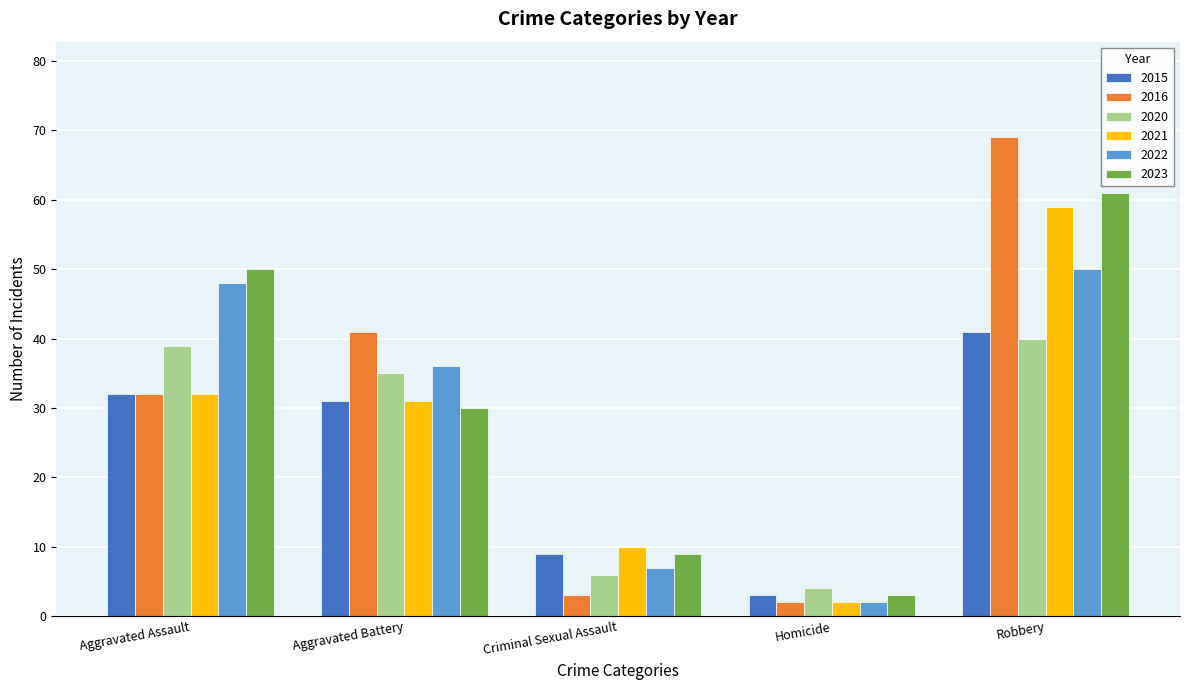

How many data points does each series have?

5